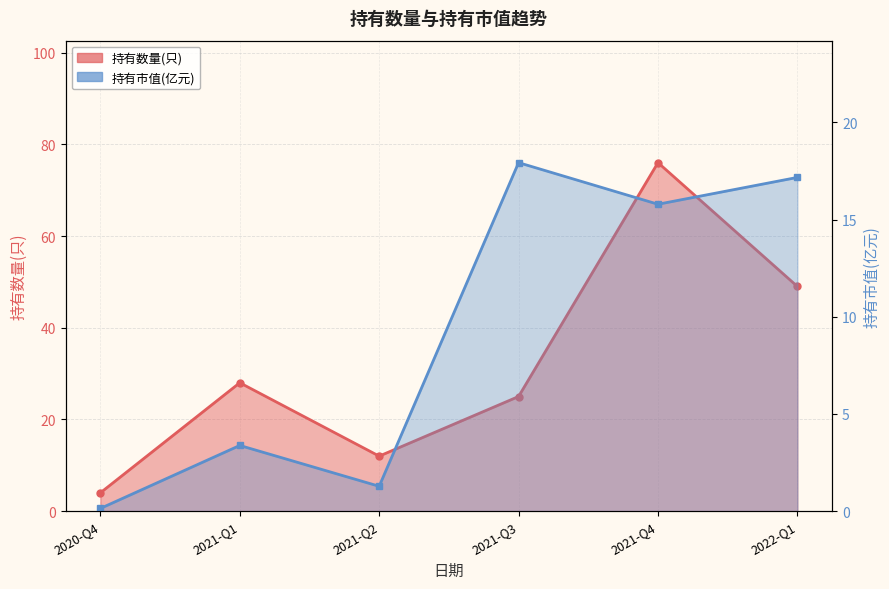

What is the average value of the 持有市值(亿元) series?

9.3